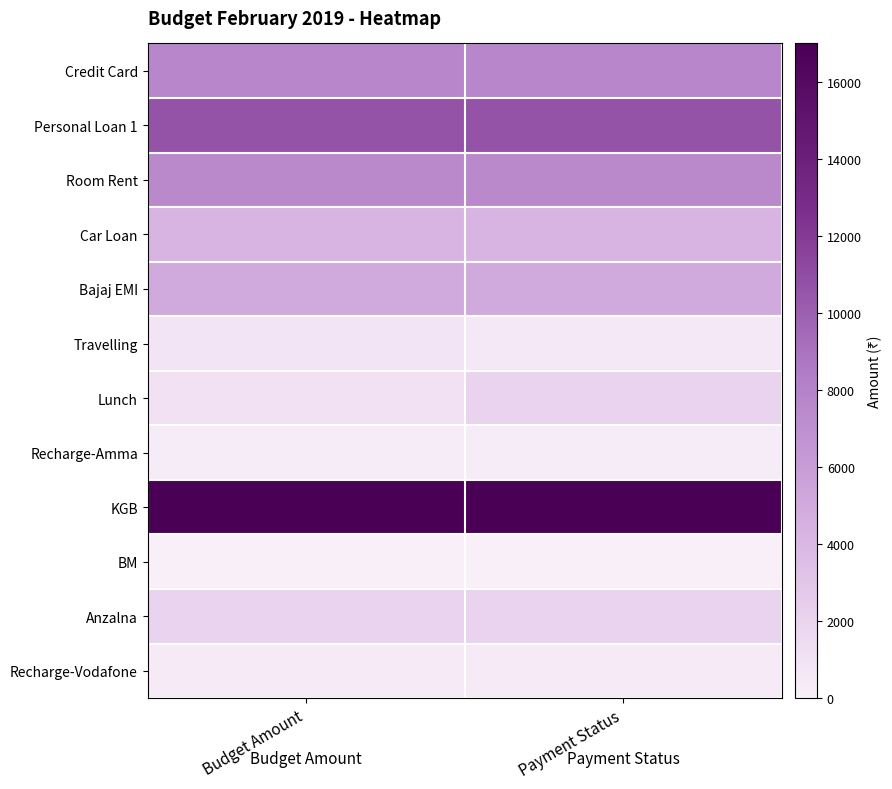

At how many categories does at least one series exceed 12126?

2